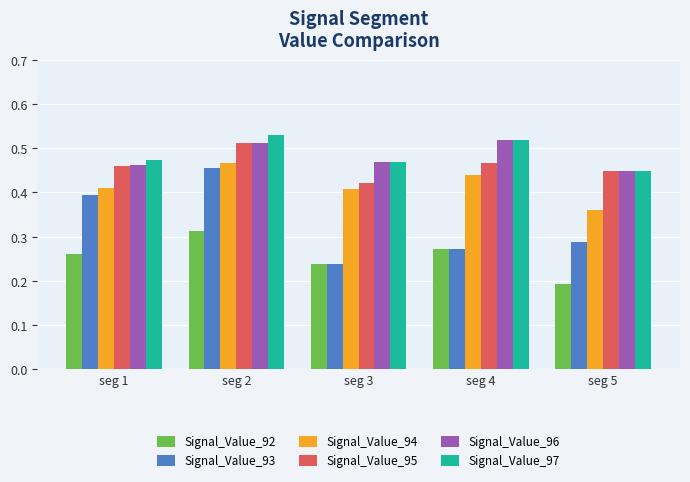

Between seg 2 and seg 3, which series saw the biggest shift?

Signal_Value_93